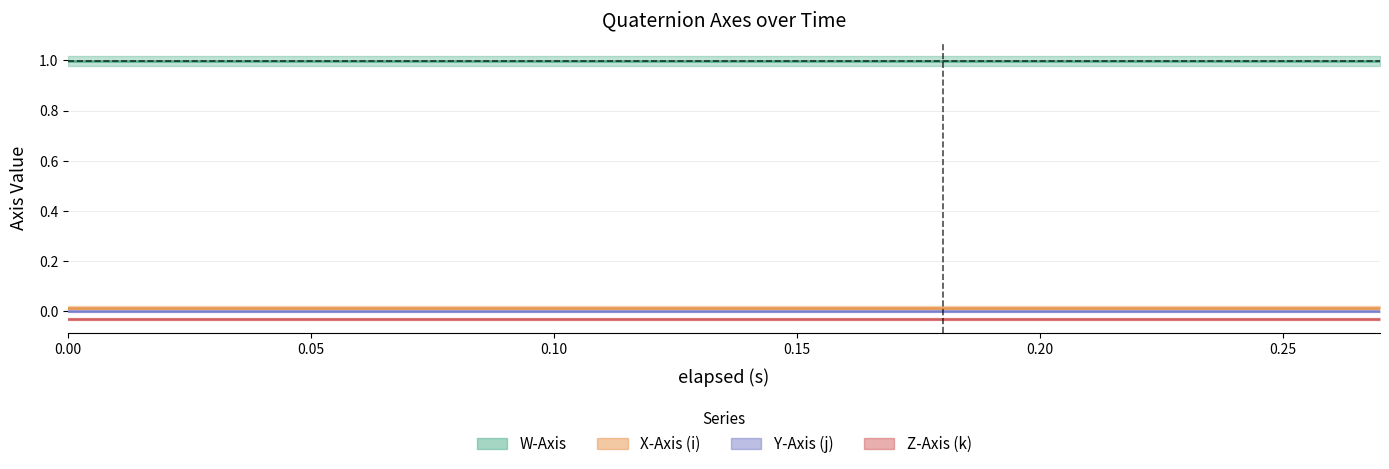

What is the sum of all Z-Axis (k) values?

-0.5